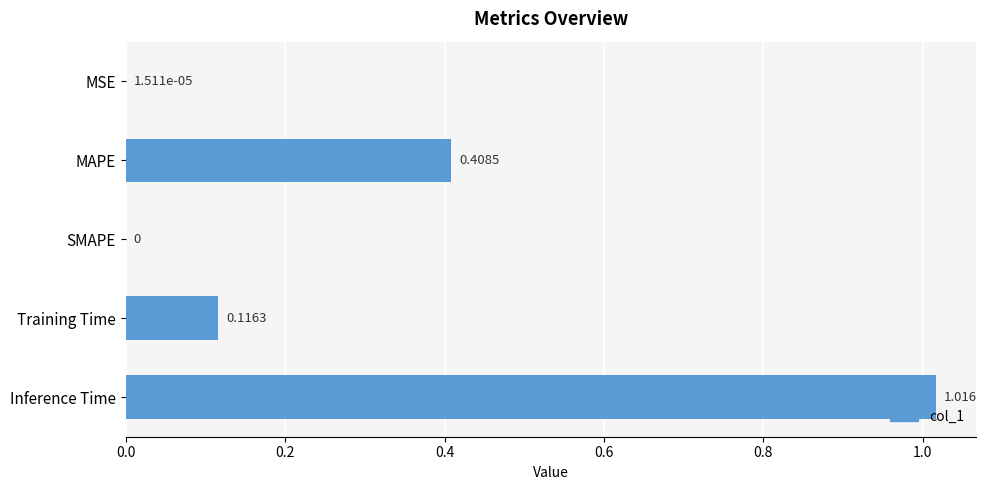

At which category does the chart reach its peak across all series?

Inference Time